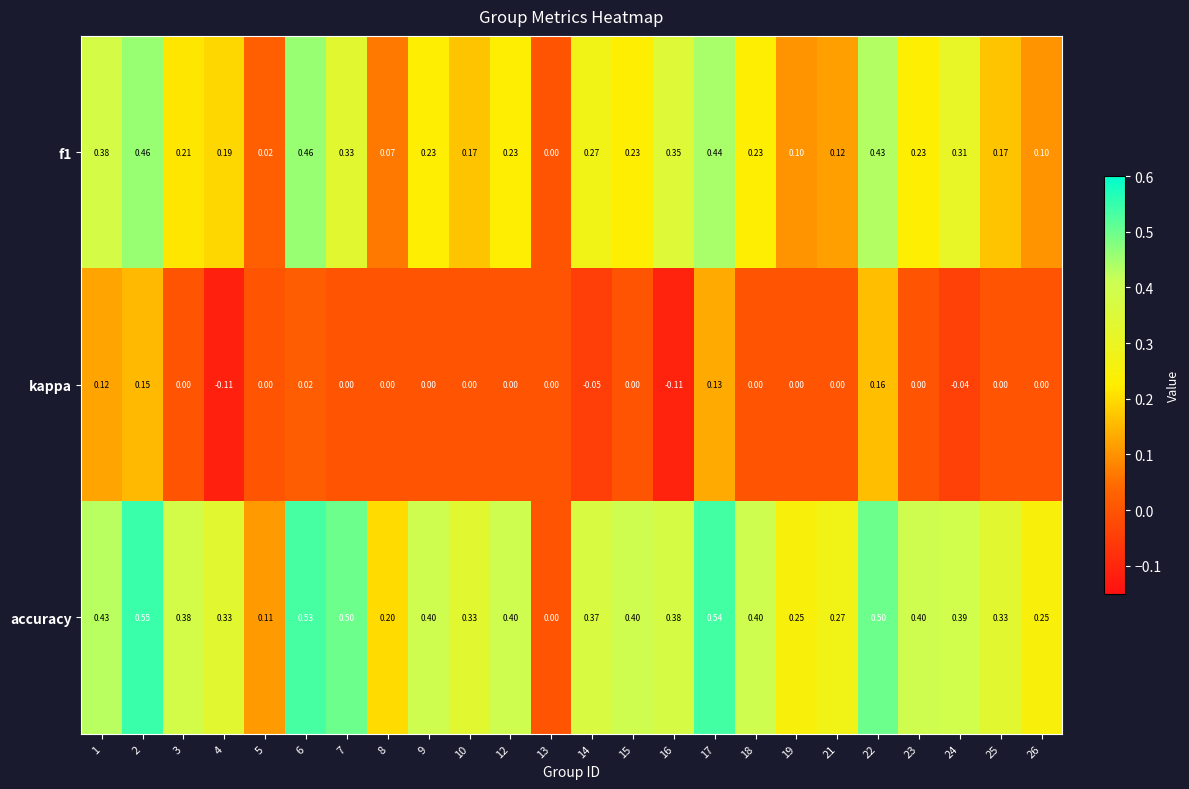

Which series has the largest total across all categories?

accuracy